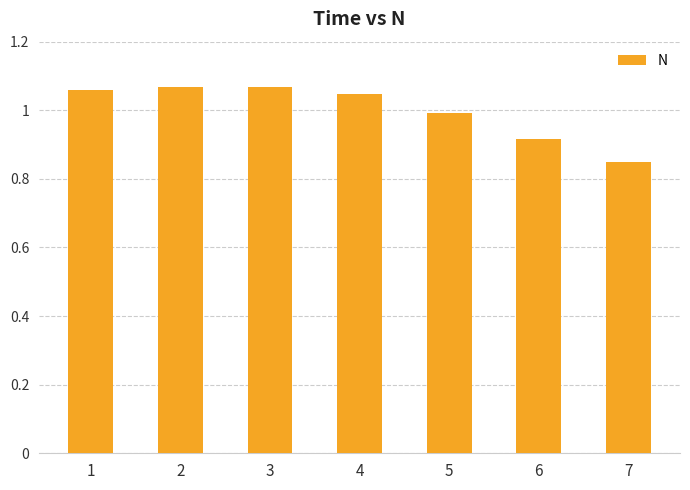

Where is the data nearest to the value 0?

7